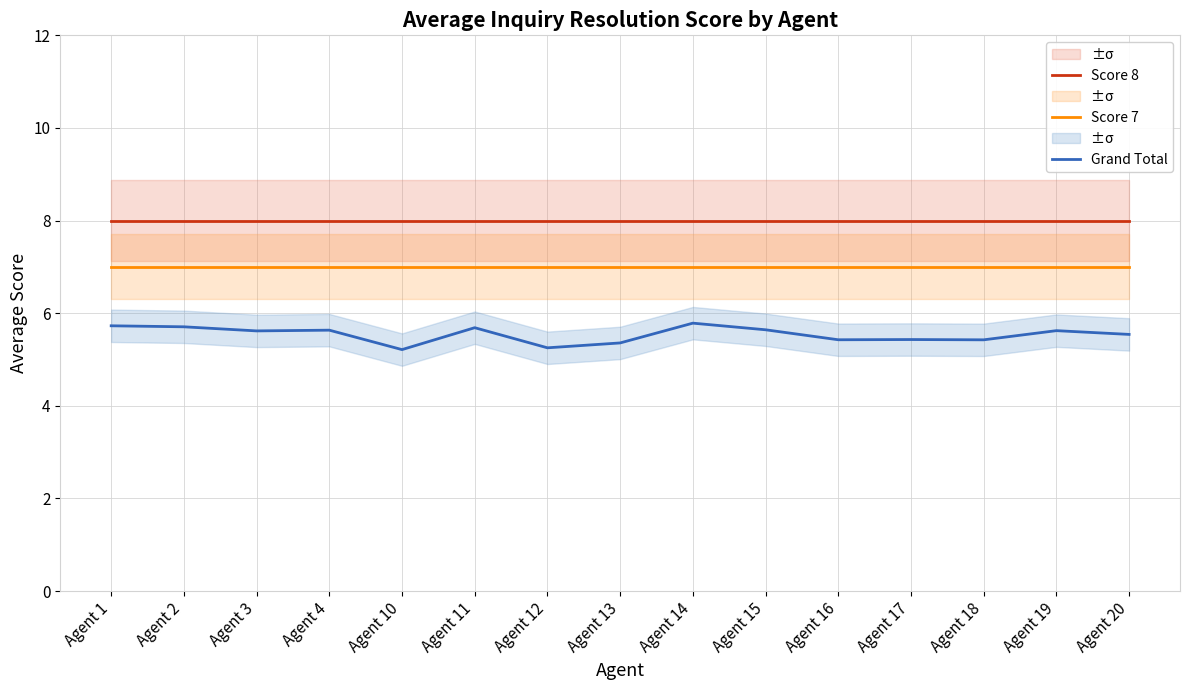

Is the value of Score 7 at Agent 13 greater than the value of Grand Total at Agent 12?

Yes